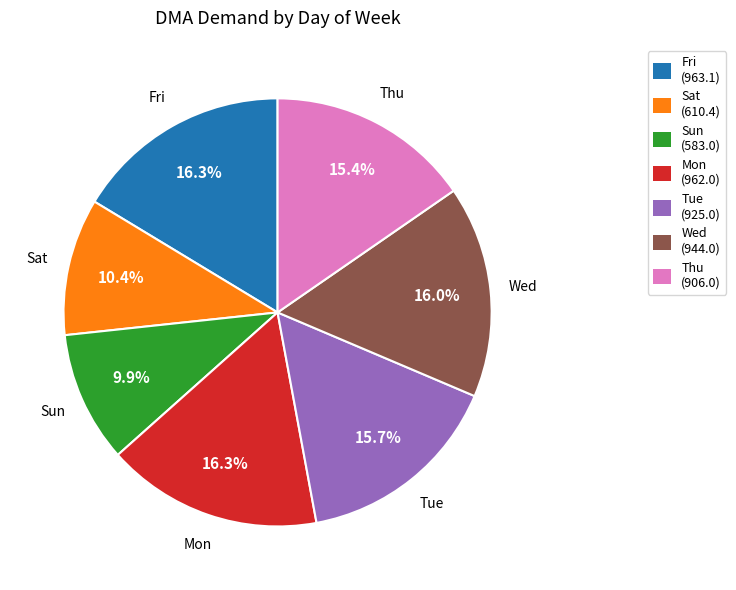

The Wed slice represents 8% of the pie. True or false?

False